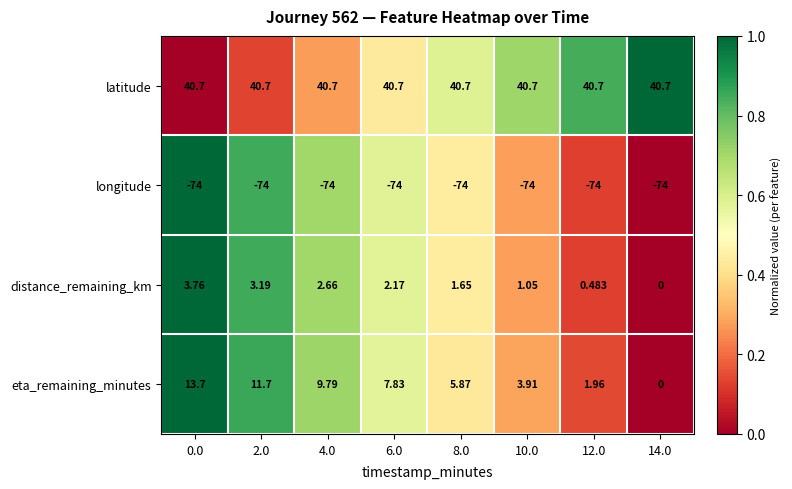

Which series has the largest total across all categories?

latitude